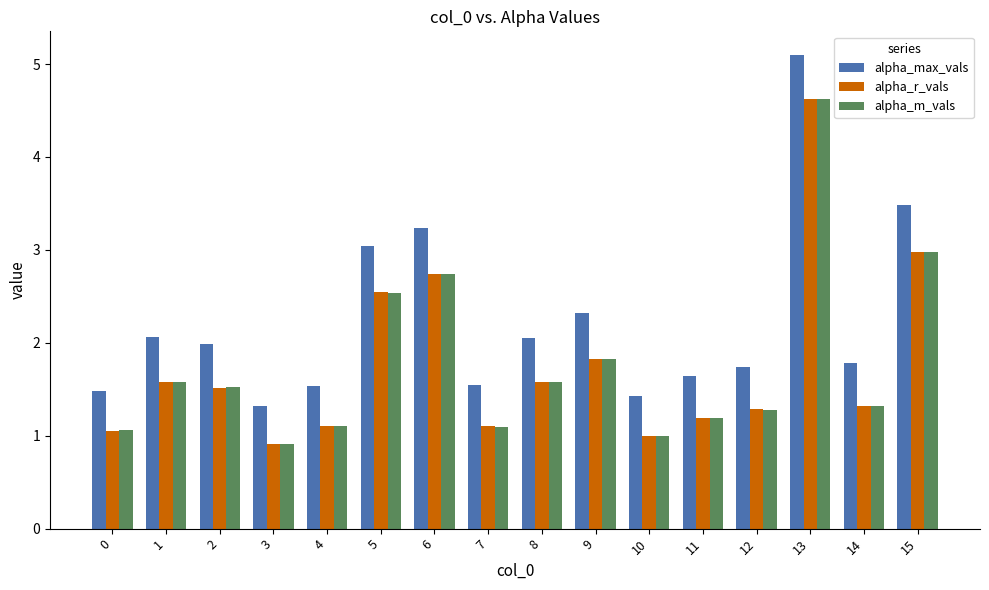

At which label does alpha_max_vals reach its peak?

13